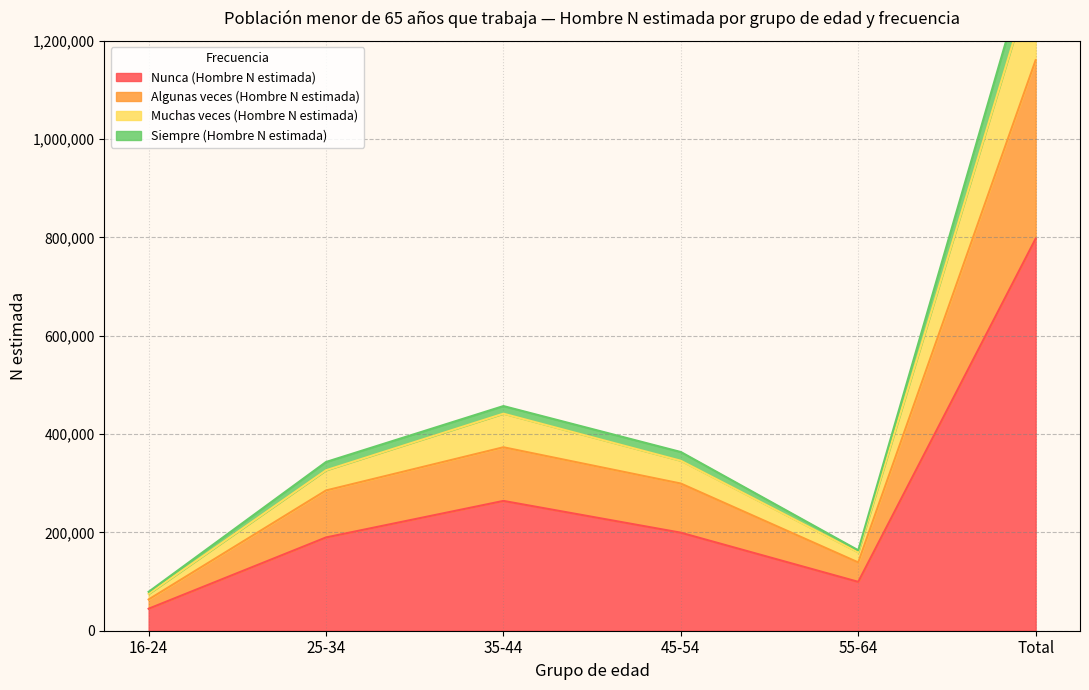

Does the chart display data point markers on the line(s)?

No